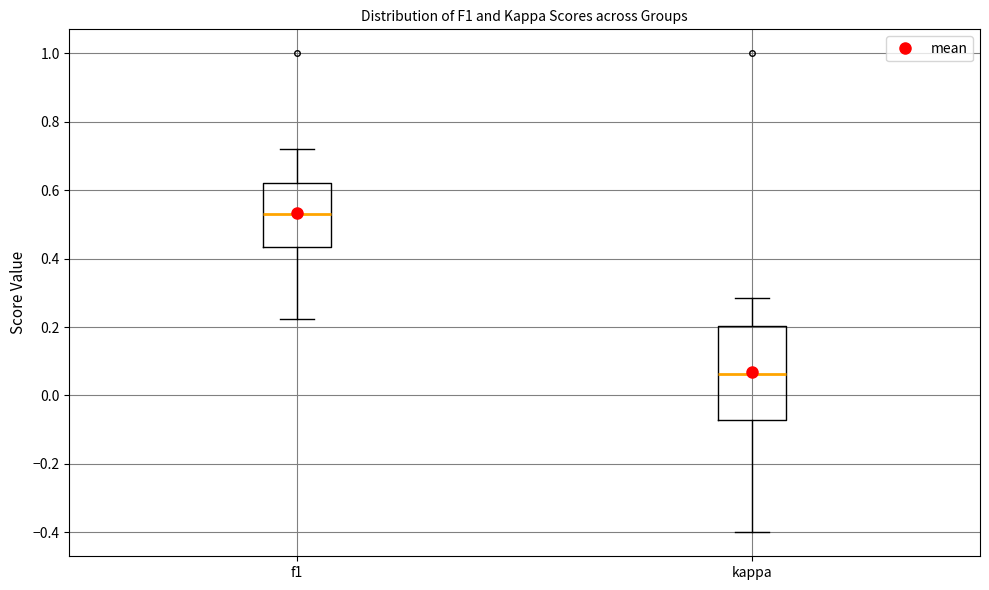

Comparing the boxes themselves (not the whiskers), which one is the tallest?

kappa